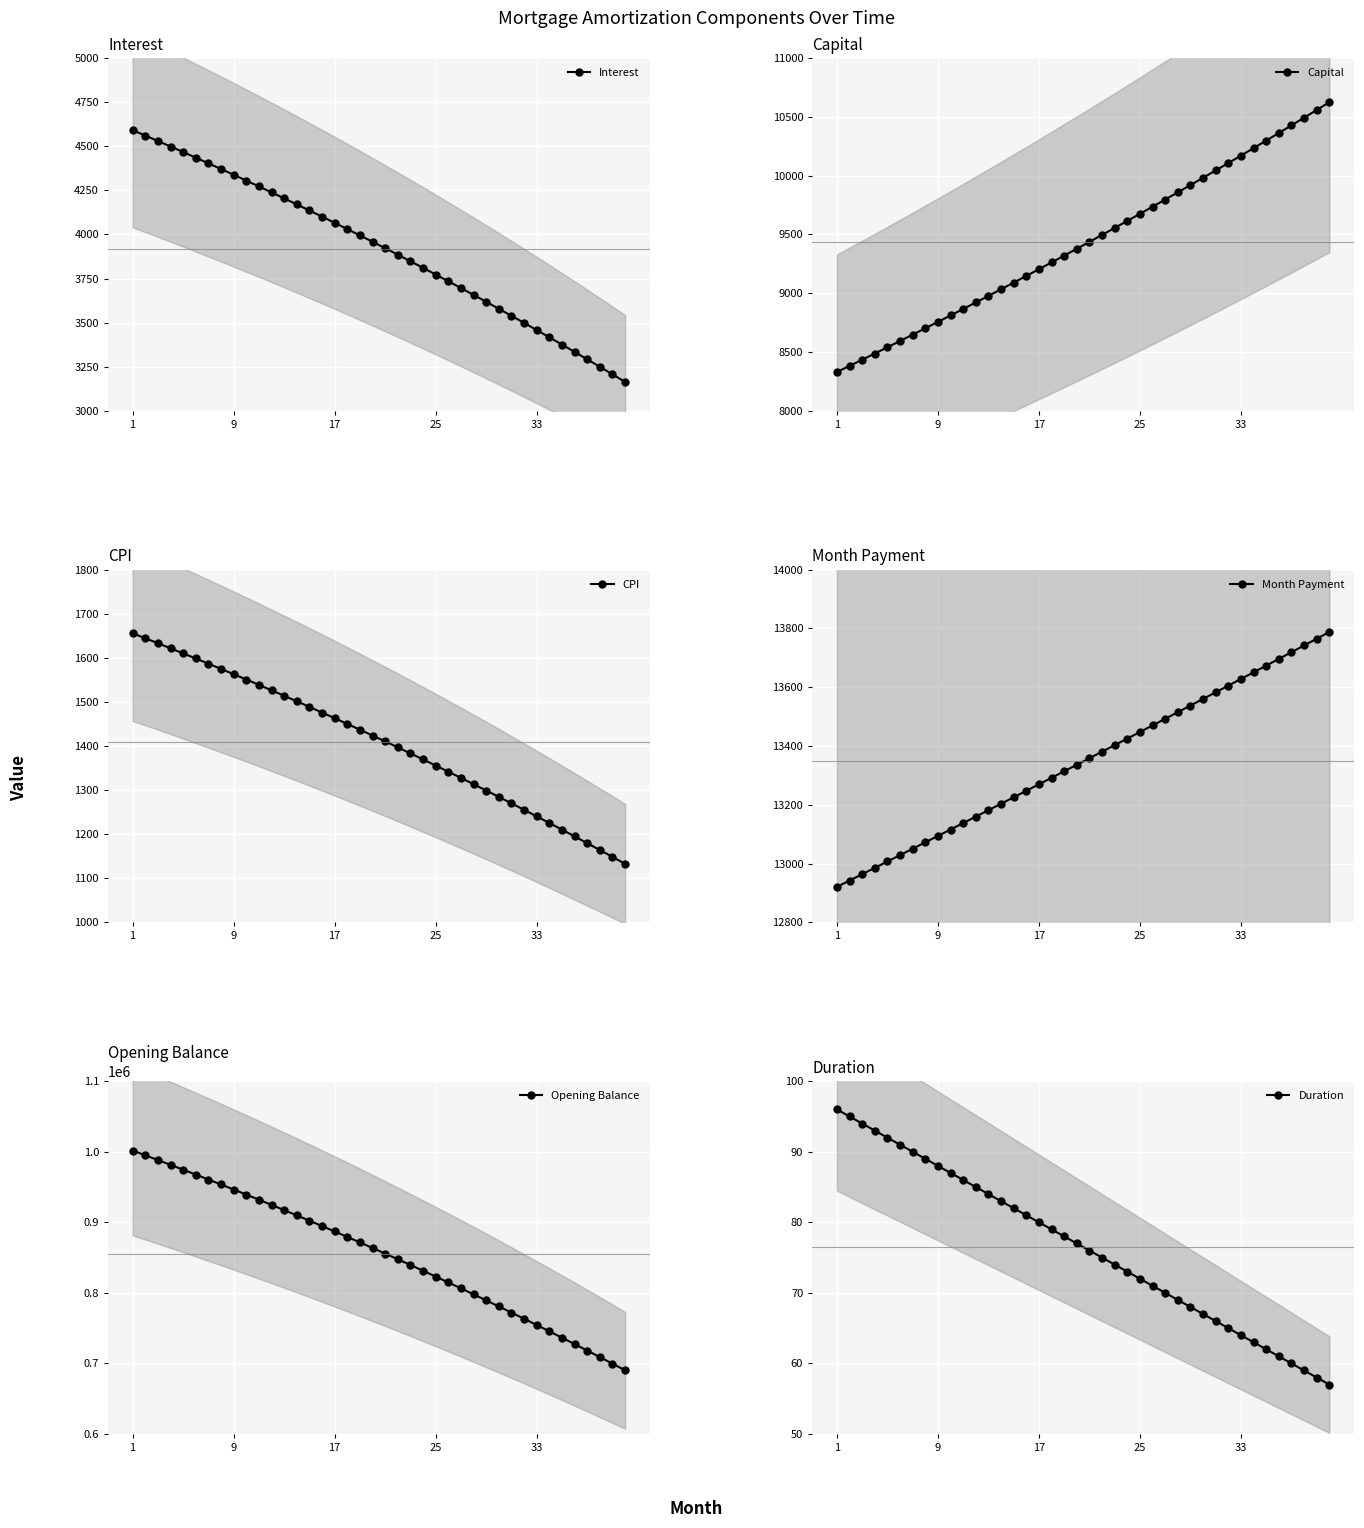

True or false: CPI has a value of 1355.7 at 25.

True